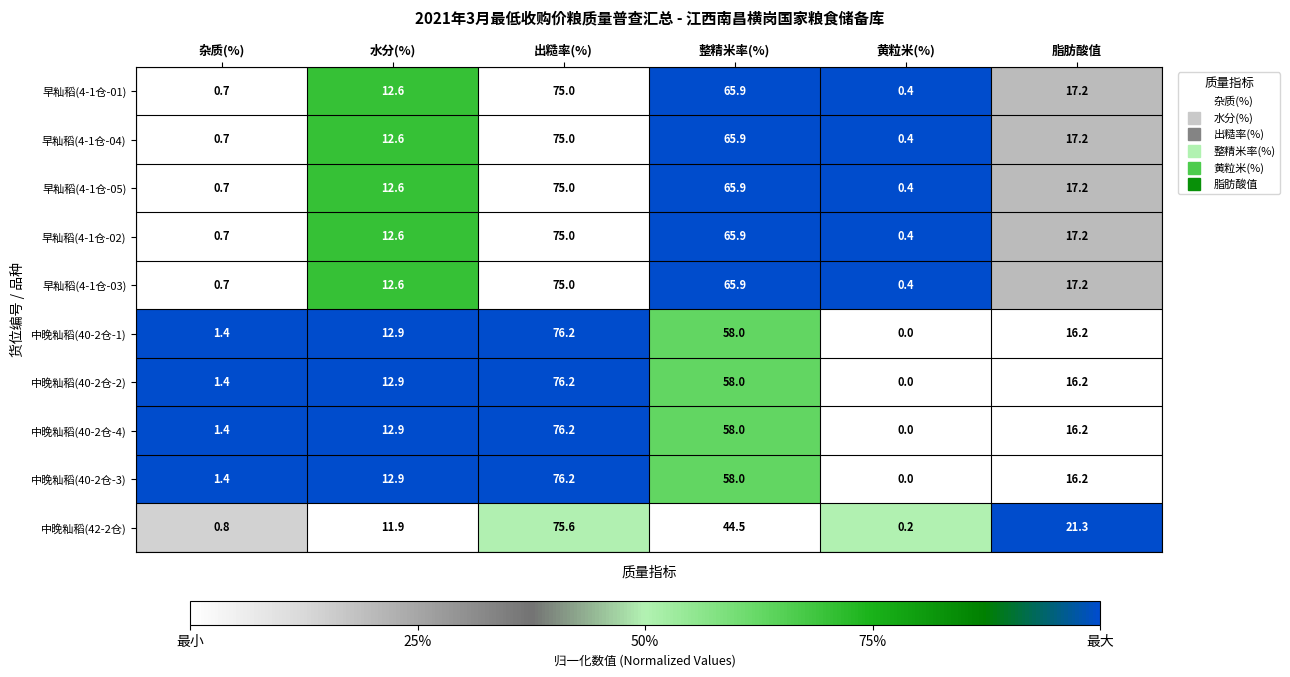

What is the sum of the 中晚籼稻(40-2仓-3) values at 出糙率(%) and 黄粒米(%)?

76.2